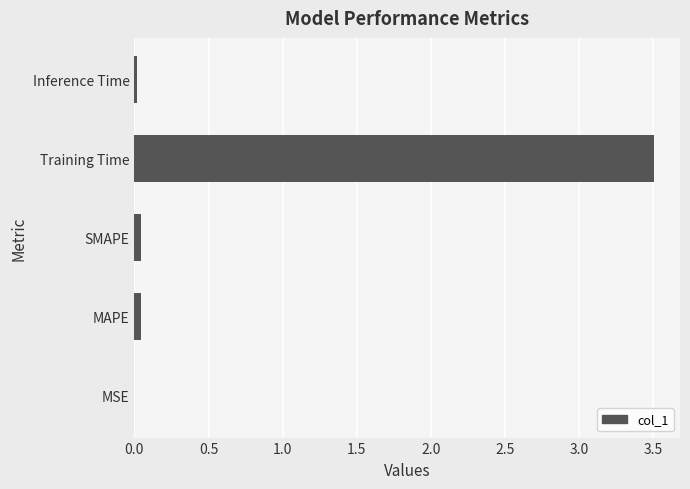

Which label corresponds to the largest value in the chart?

Training Time